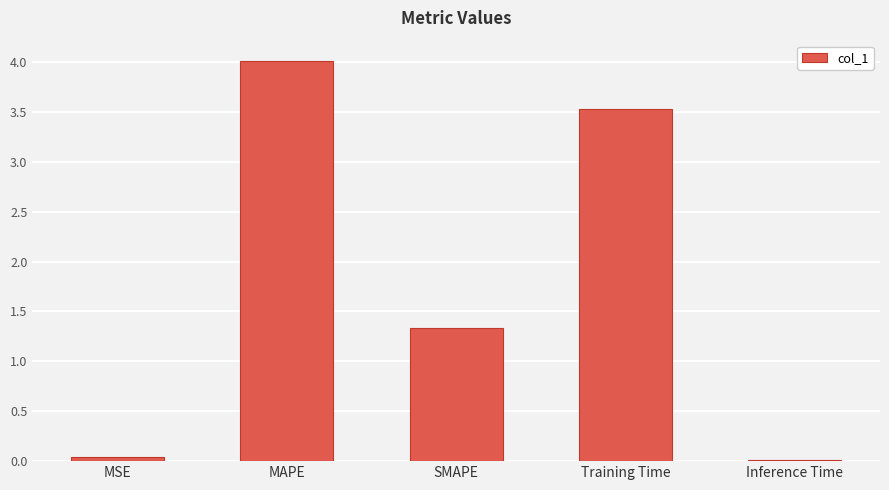

The chart shows a value of 0.0 at Inference Time. True or false?

True